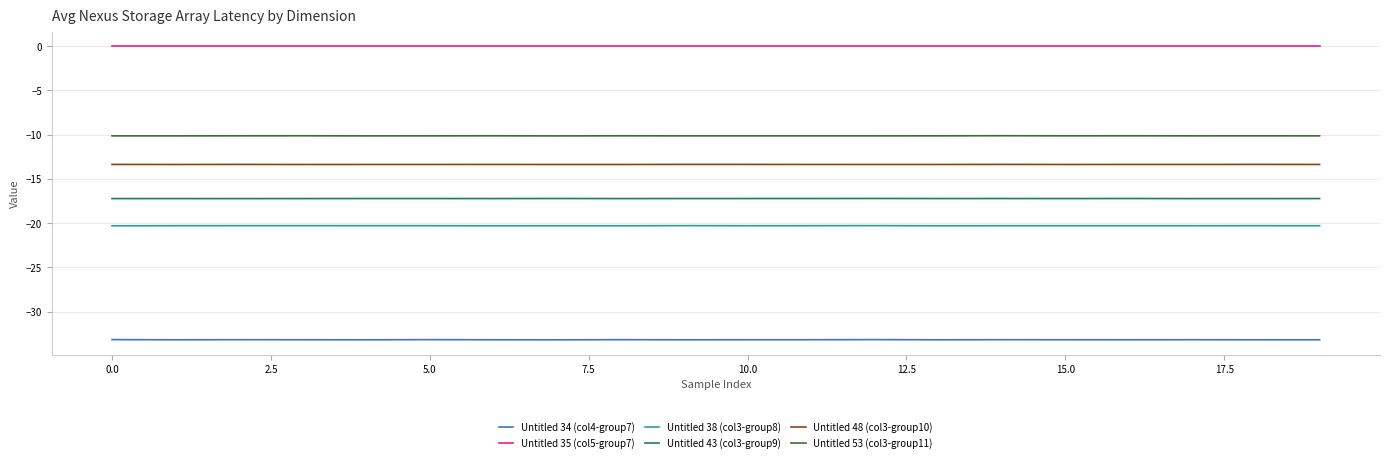

What is the maximum value for Untitled 38 (col3-group8)?

-20.3